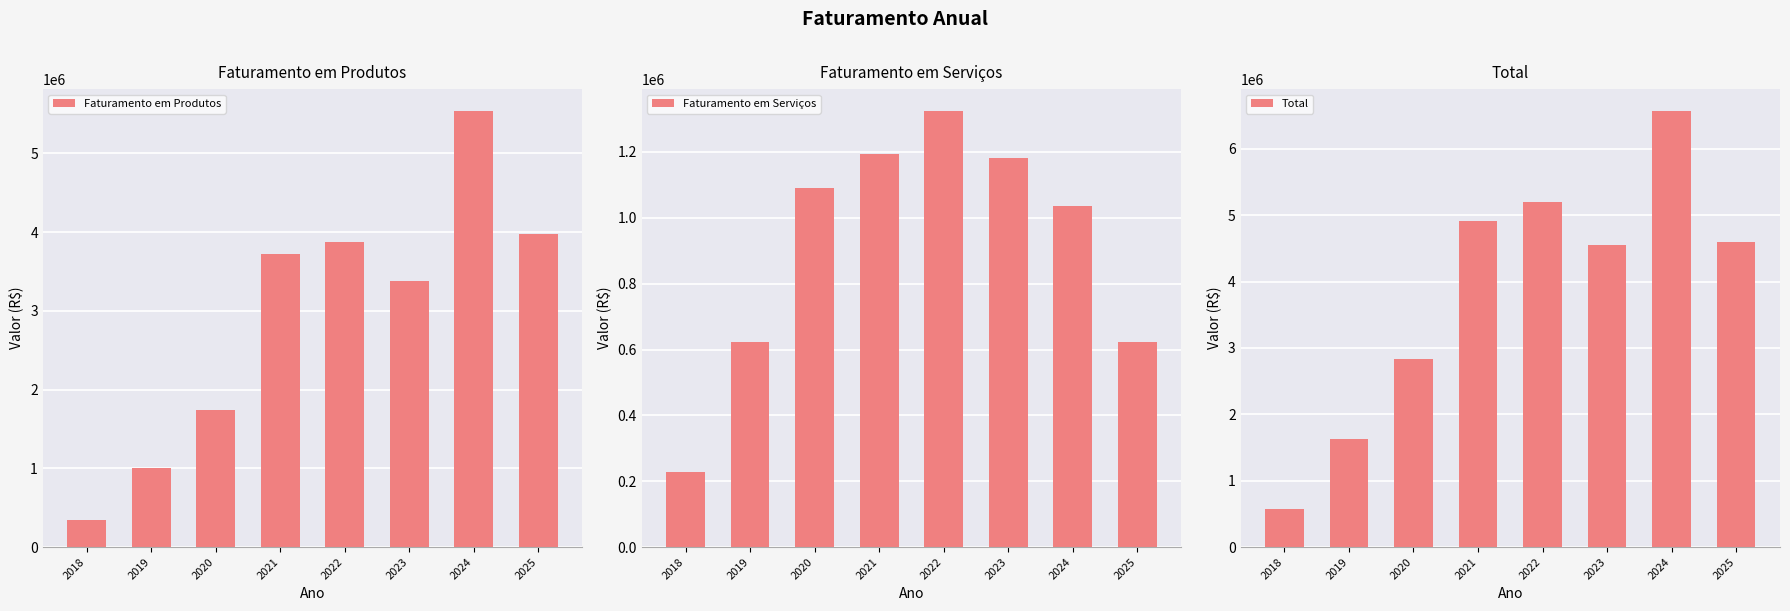

What is the difference between the second highest and minimum values in the Faturamento em Serviços series?

966012.0